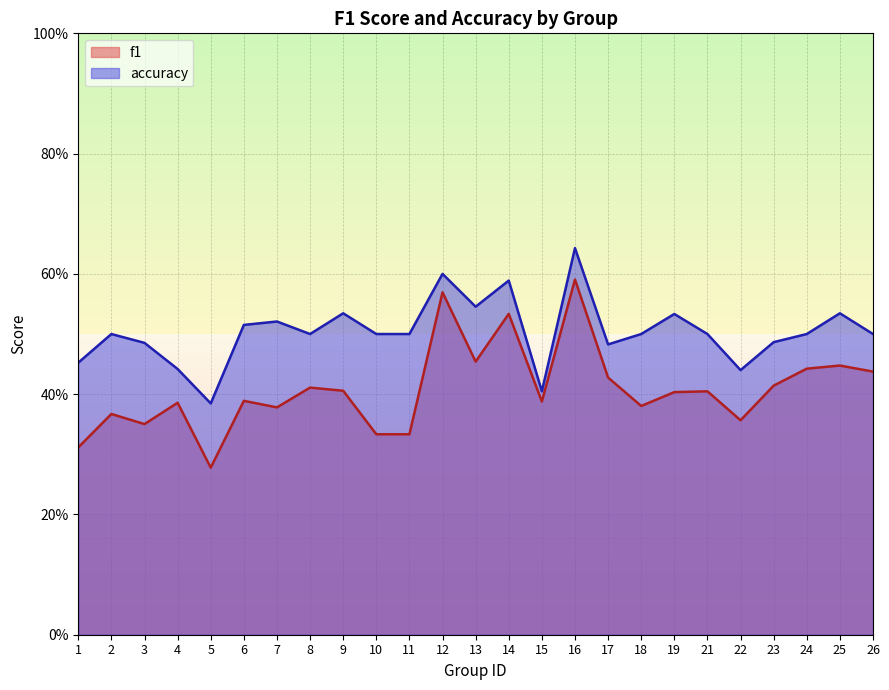

Does the chart have visible grid lines?

Yes